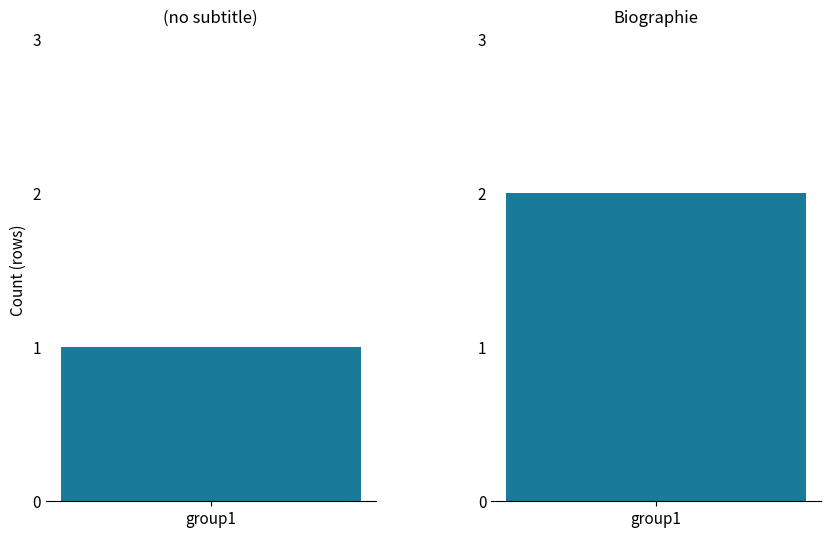

Count the number of values greater than 1.

1